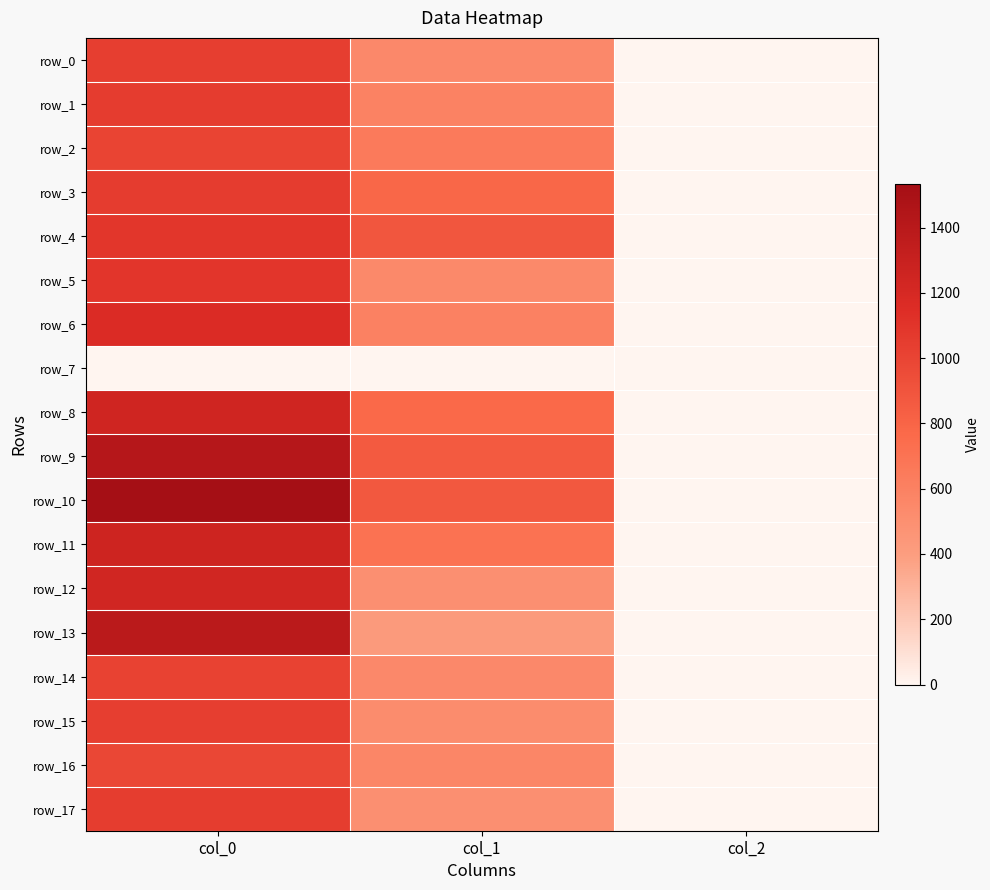

True or false: row_4 has a value of 1721.4 at col_0.

False